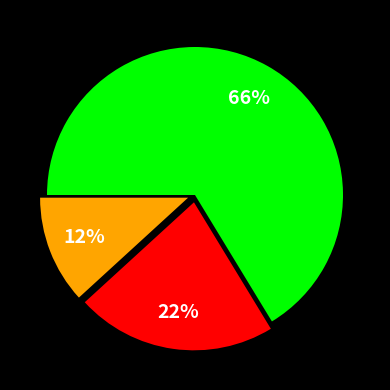

To the nearest percent, what is the average slice percentage?

33%